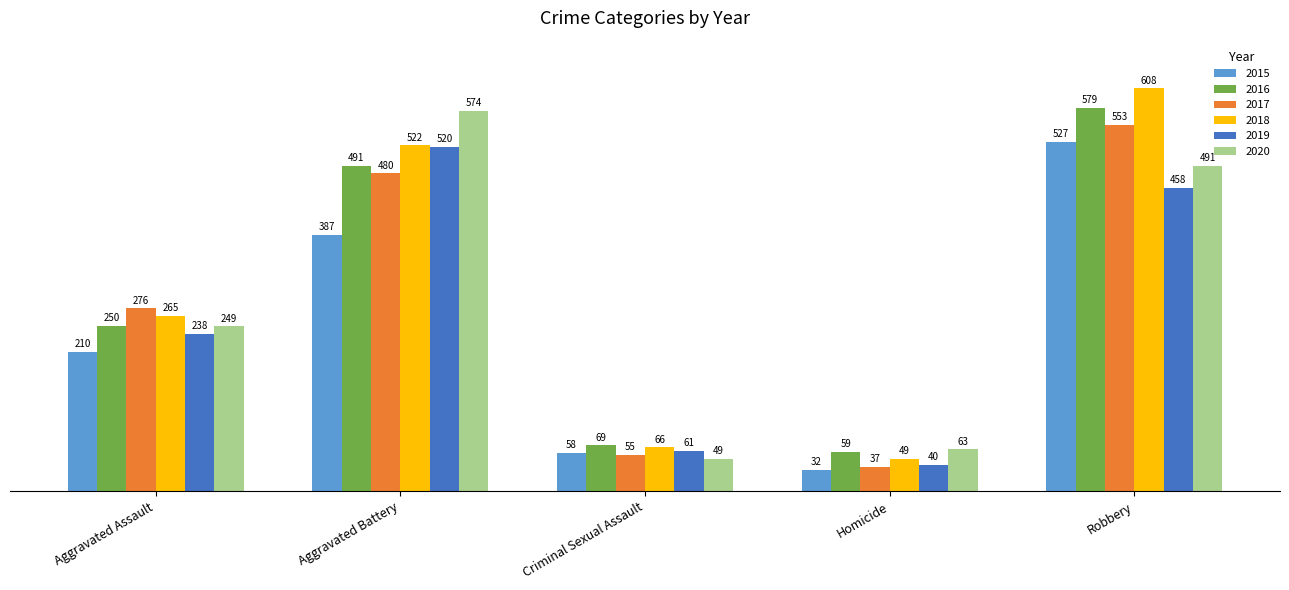

What is the difference between the second highest and second lowest values in the 2018 series?

456